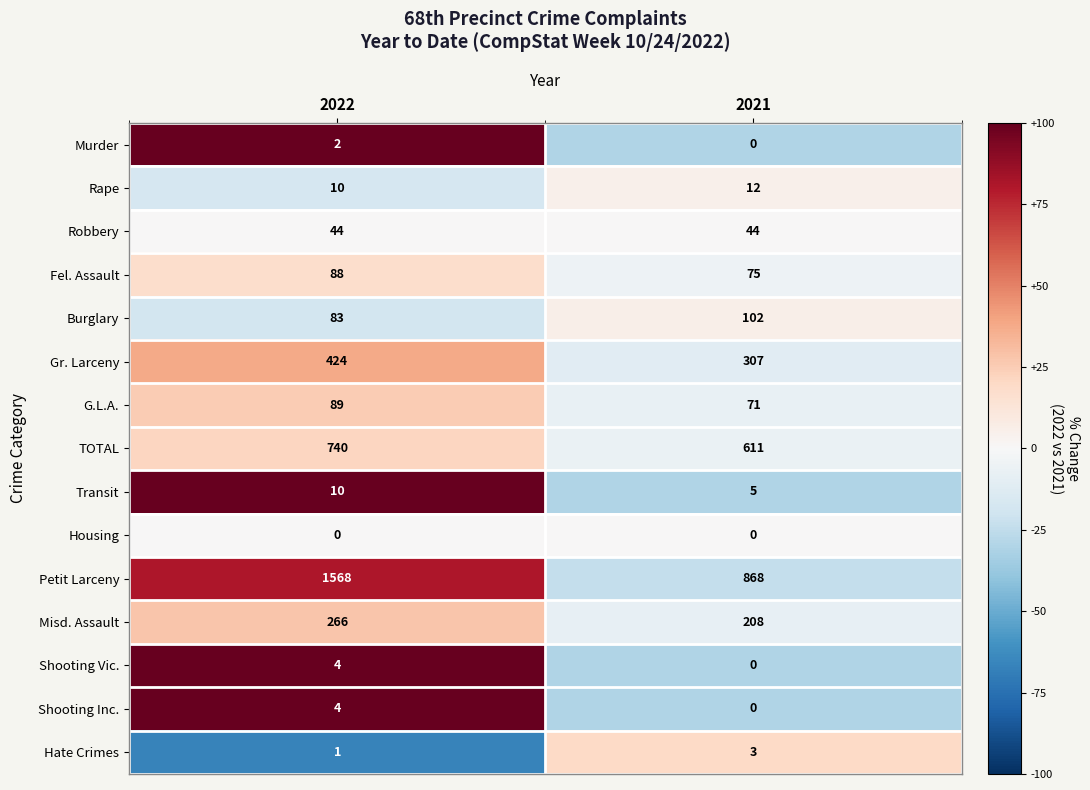

What is the difference between the Shooting Inc. values at 2021 and 2022?

4